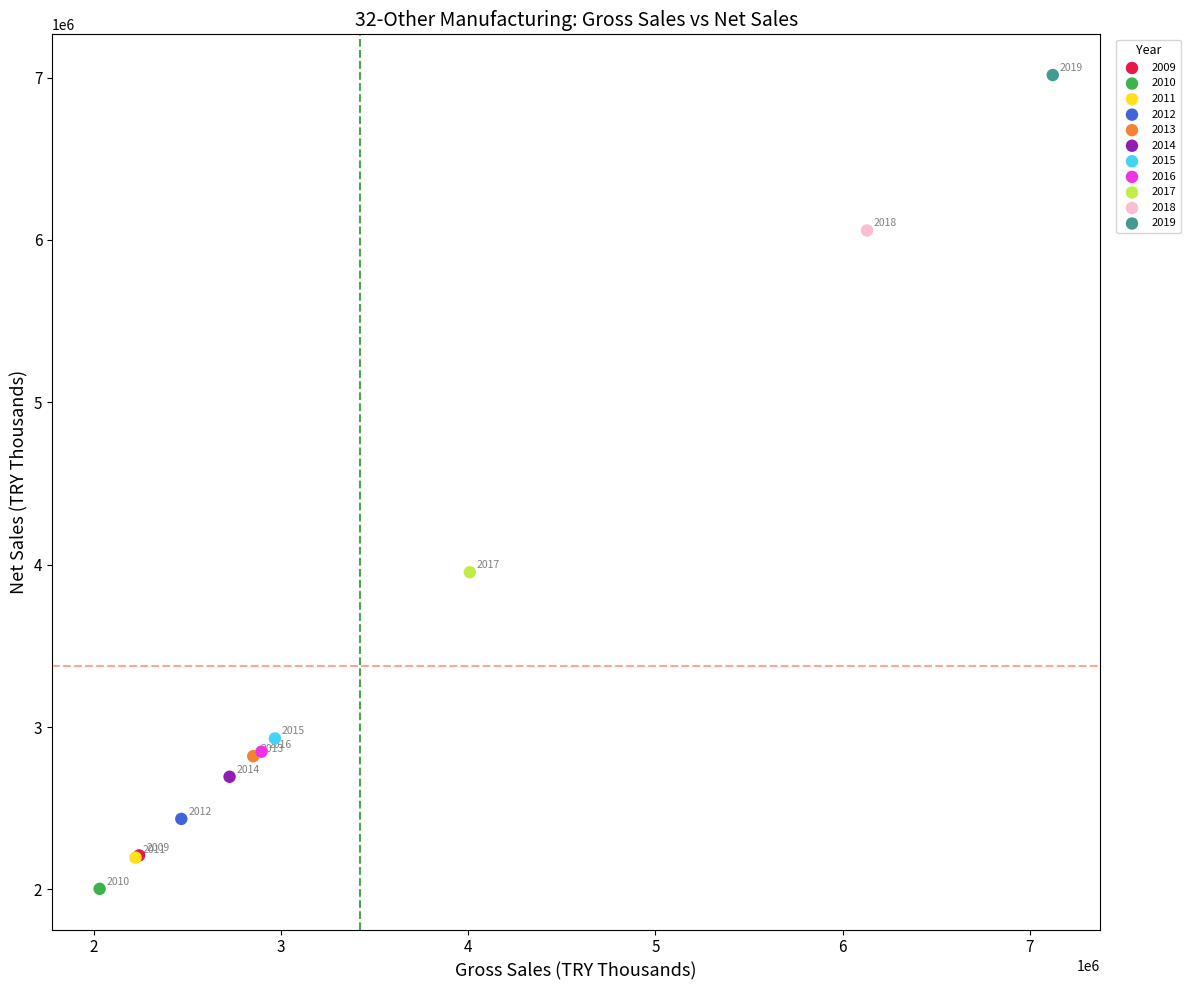

What are all the series names shown in the legend?

2009, 2010, 2011, 2012, 2013, 2014, 2015, 2016, 2017, 2018, 2019